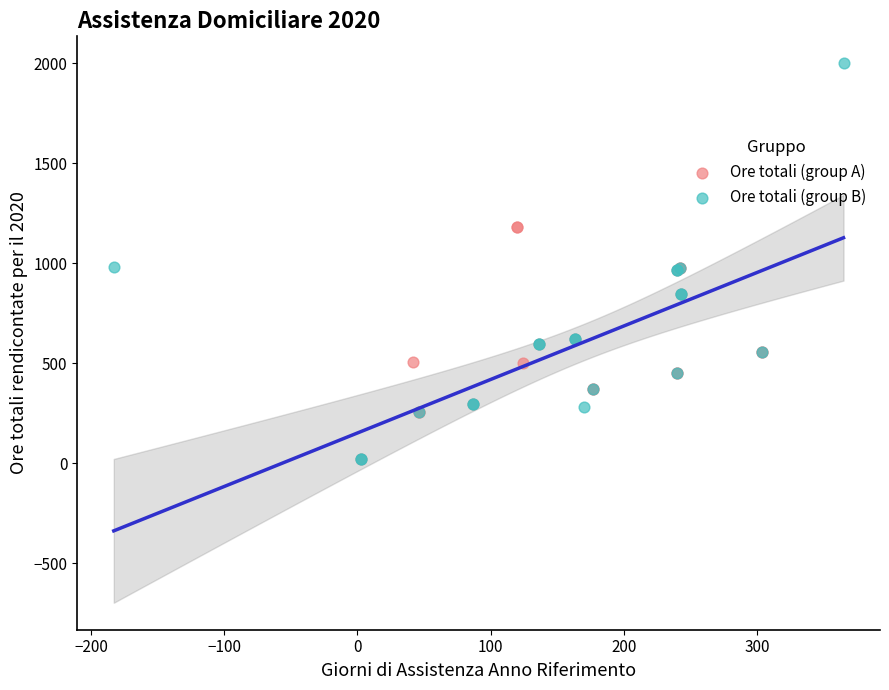

Which series has the largest Y range (max minus min)?

Ore totali (group B)